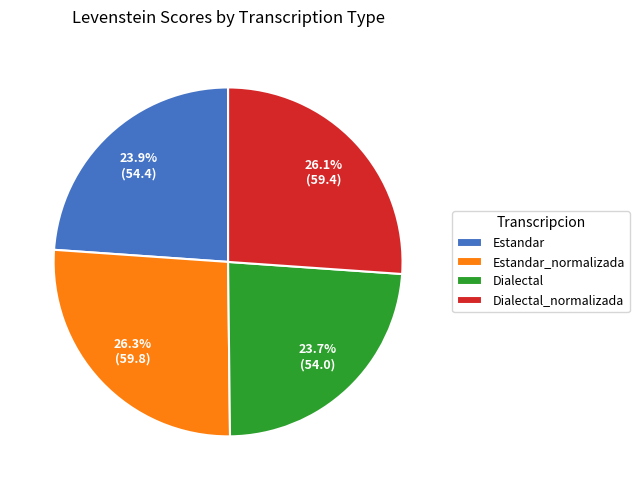

Between Dialectal and Dialectal_normalizada, which is larger?

Dialectal_normalizada